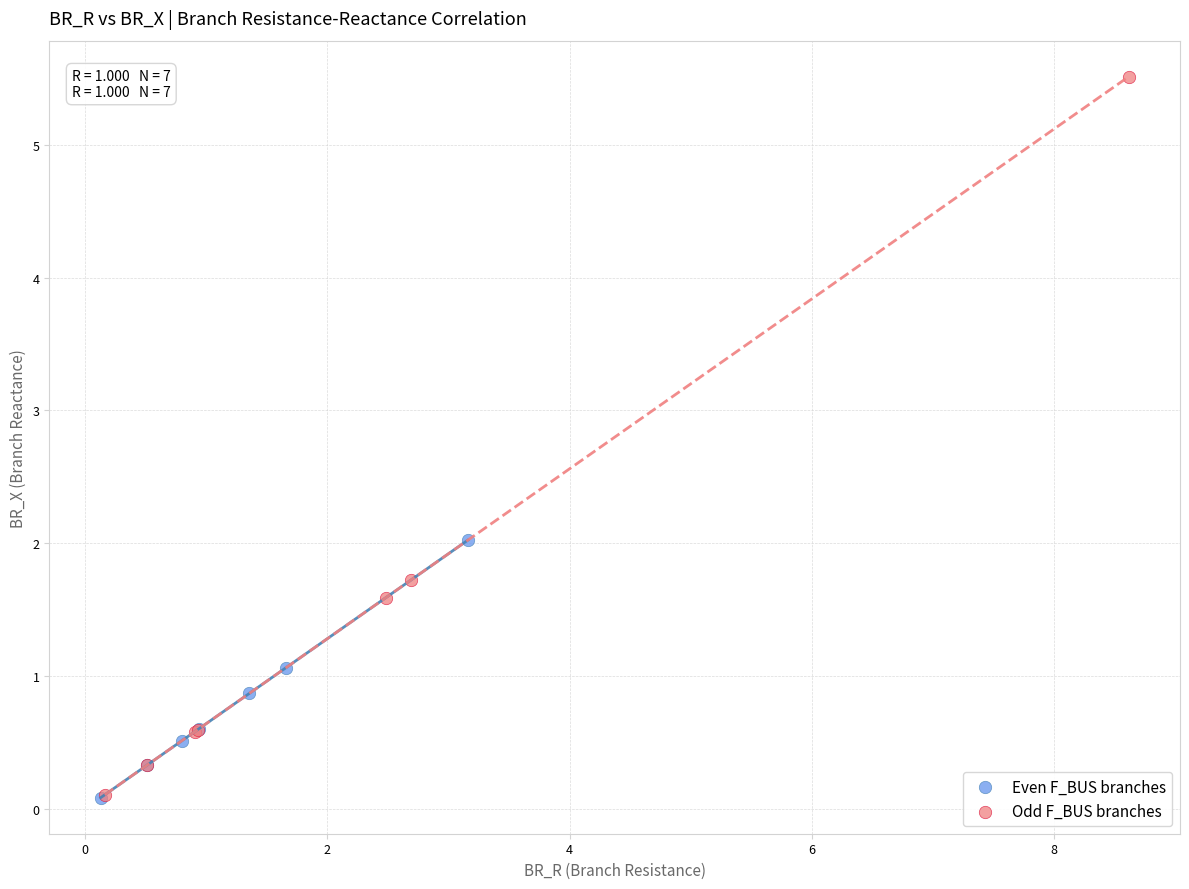

Which series reaches the maximum Y coordinate?

Odd F_BUS branches